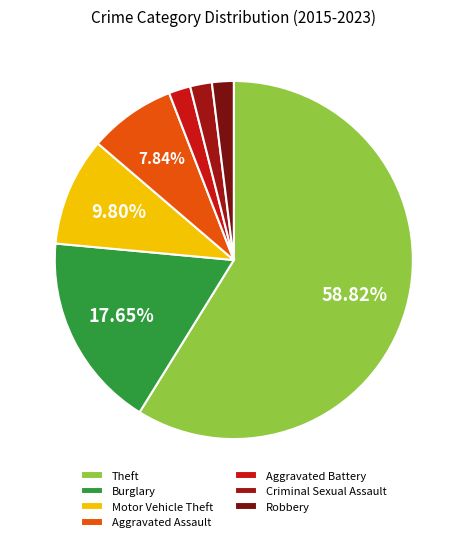

What percentage do Robbery and Criminal Sexual Assault together represent?

3.9%